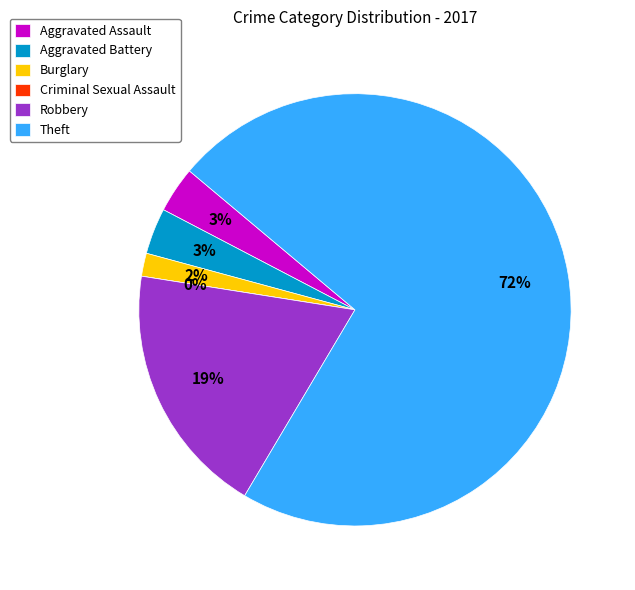

How many segments does this pie chart have?

6